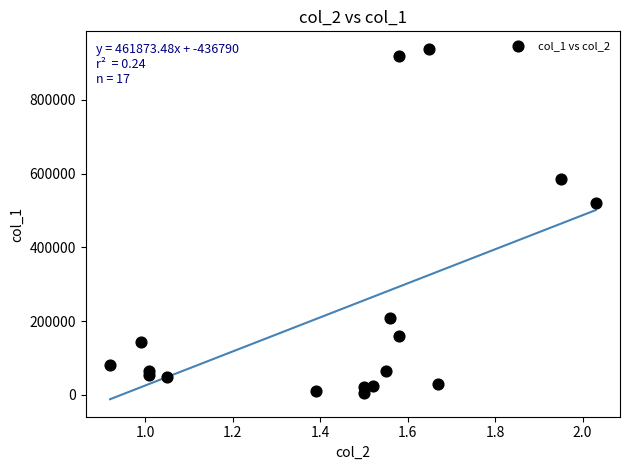

What Y value in the scatter plot is closest to 471500?

519000